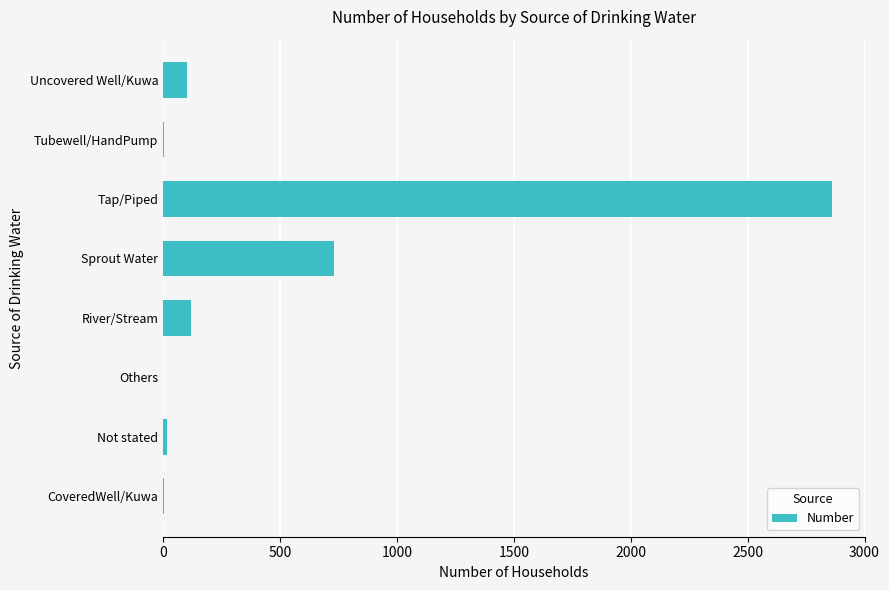

Between Sprout Water and Others, which is larger?

Sprout Water